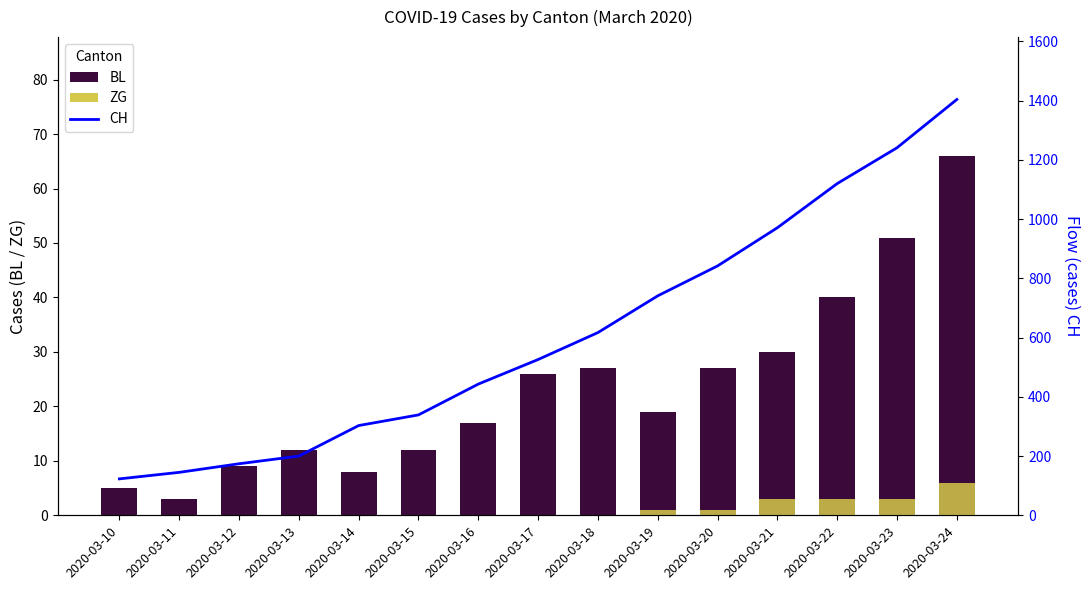

What are all the series names shown in the legend?

BL, ZG, CH